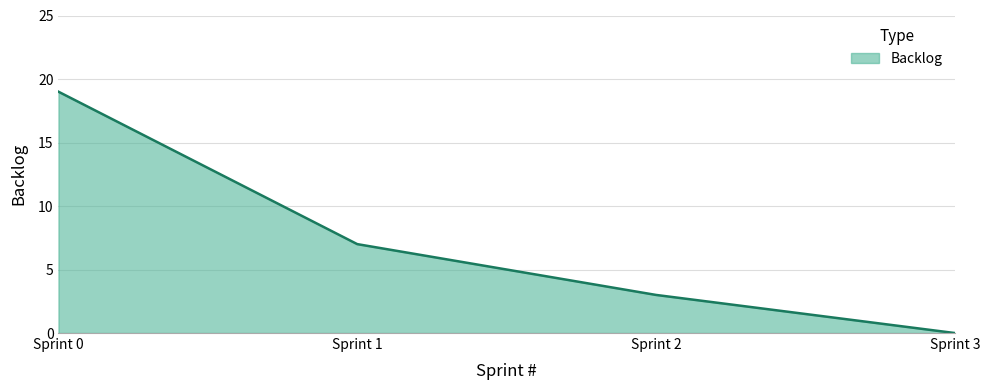

Does the chart display data point markers on the line(s)?

No